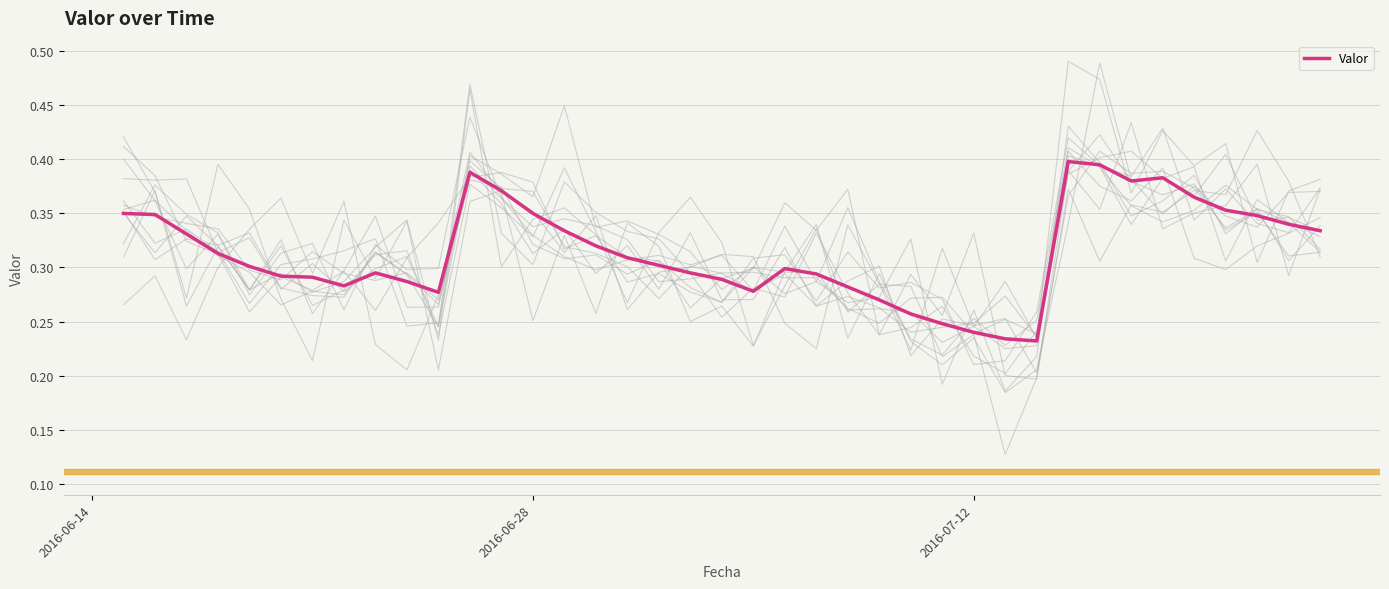

Reading left to right, transcribe all the data shown in this chart.

0.3	0.3	0.3	0.3	0.3	0.3	0.3	0.3	0.3	0.3	0.3	0.4	0.4	0.3	0.3	0.3	0.3	0.3	0.3	0.3	0.3	0.3	0.3	0.3	0.3	0.3	0.2	0.2	0.2	0.2	0.4	0.4	0.4	0.4	0.4	0.4	0.3	0.3	0.3